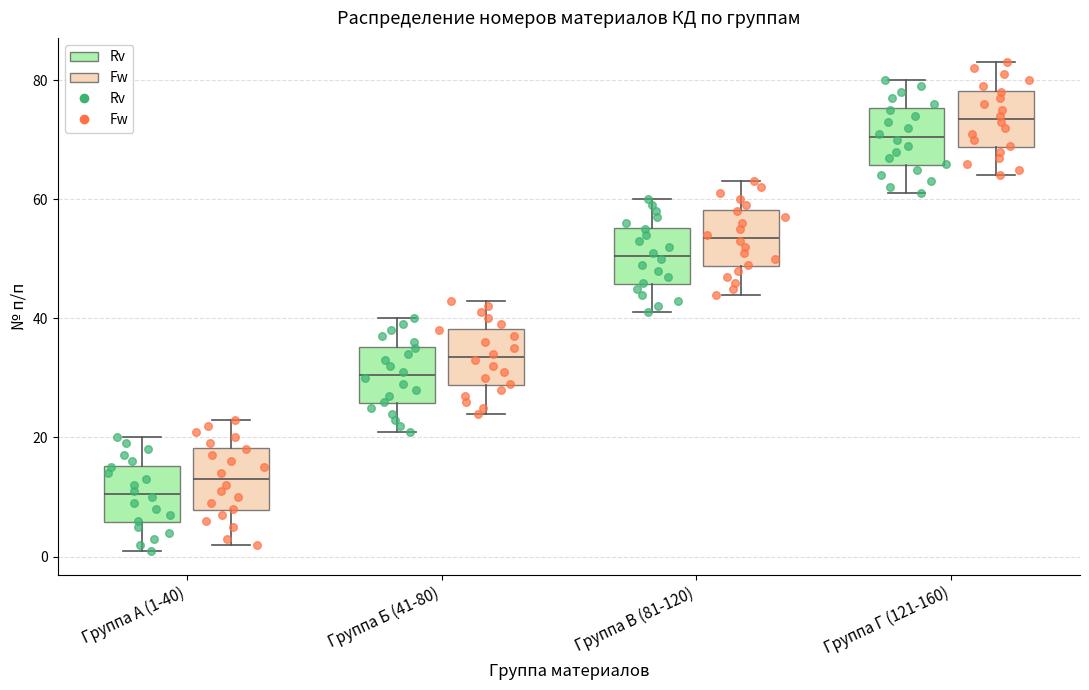

Reading left to right, transcribe this box plot: for each box, give where its median line is, the range the box spans, and where its two whiskers end, as read against the y-axis. The values are not printed on the chart, so give them approximately, as read against the axis.

Группа А (1-40) (Rv): median 10, box 6 to 16, whiskers 2 to 20
Группа А (1-40) (Fw): median 14, box 8 to 18, whiskers 2 to 24
Группа Б (41-80) (Rv): median 30, box 26 to 36, whiskers 22 to 40
Группа Б (41-80) (Fw): median 34, box 28 to 38, whiskers 24 to 44
Группа В (81-120) (Rv): median 50, box 46 to 56, whiskers 42 to 60
Группа В (81-120) (Fw): median 54, box 48 to 58, whiskers 44 to 64
Группа Г (121-160) (Rv): median 70, box 66 to 76, whiskers 62 to 80
Группа Г (121-160) (Fw): median 74, box 68 to 78, whiskers 64 to 84